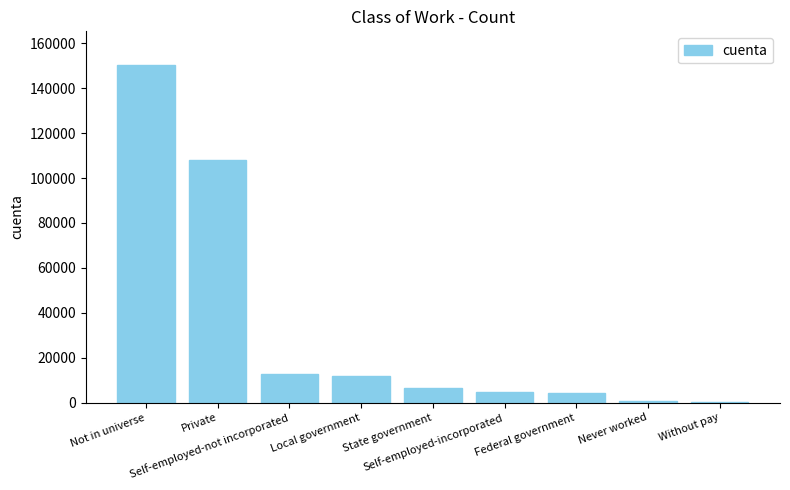

What is the sum of all values?

299285